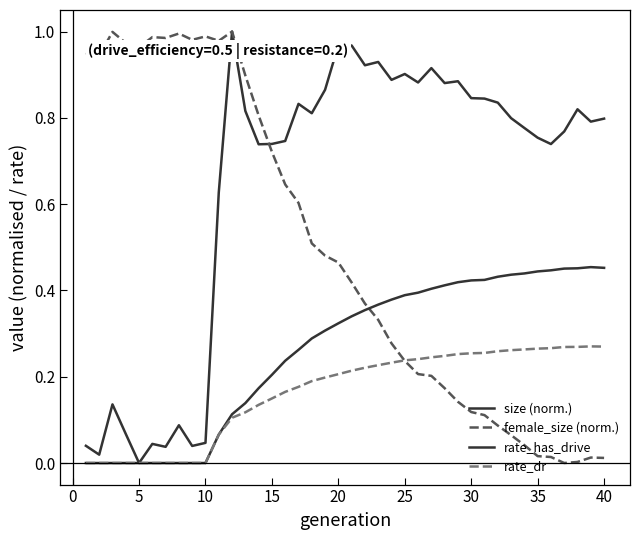

True or false: female_size (norm.) and rate_has_drive intersect in this chart.

True